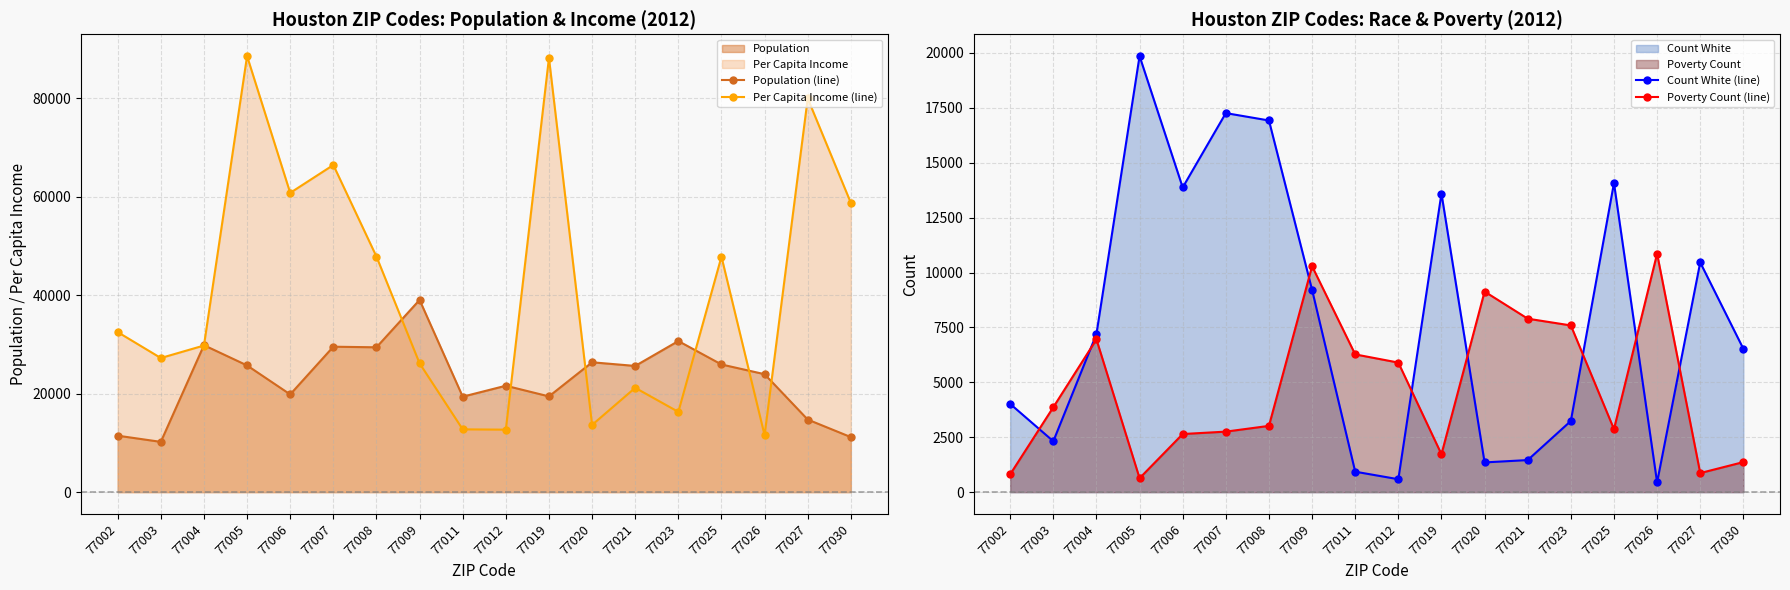

Where is Per Capita Income (line) nearest to the value 50072?

77008